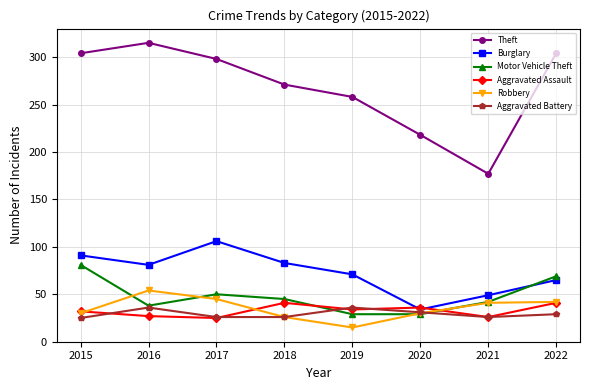

What is the approximate value of Theft at 2020, to the nearest 10?

220